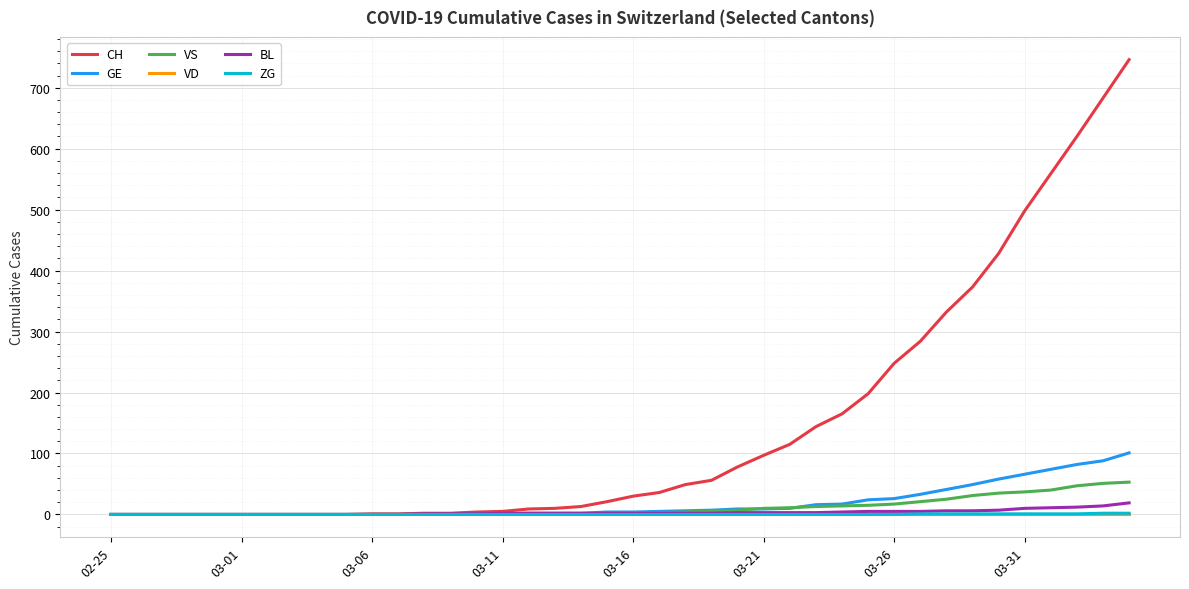

What is the greatest value displayed?

746